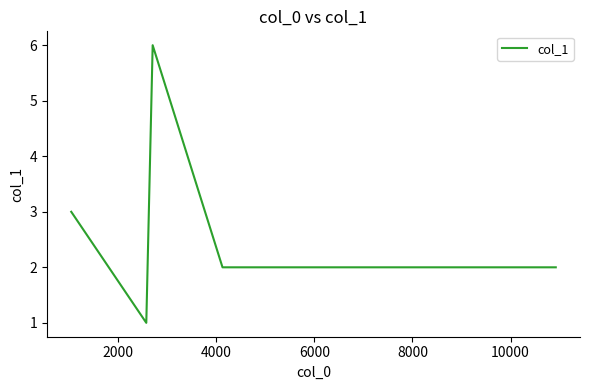

How many distinct data groups are displayed?

1